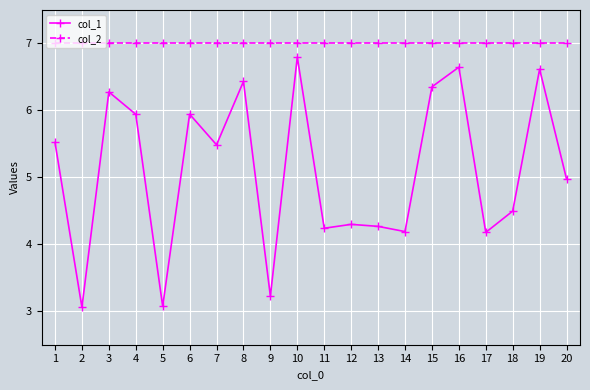

What are all the series names shown in the legend?

col_1, col_2